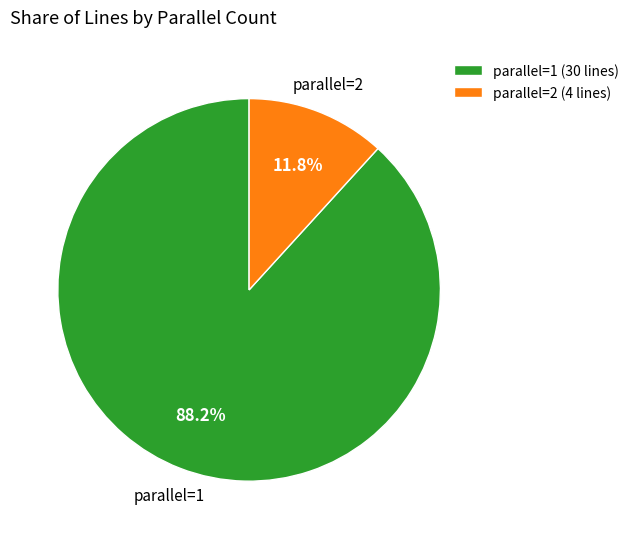

How many segments does this pie chart have?

2